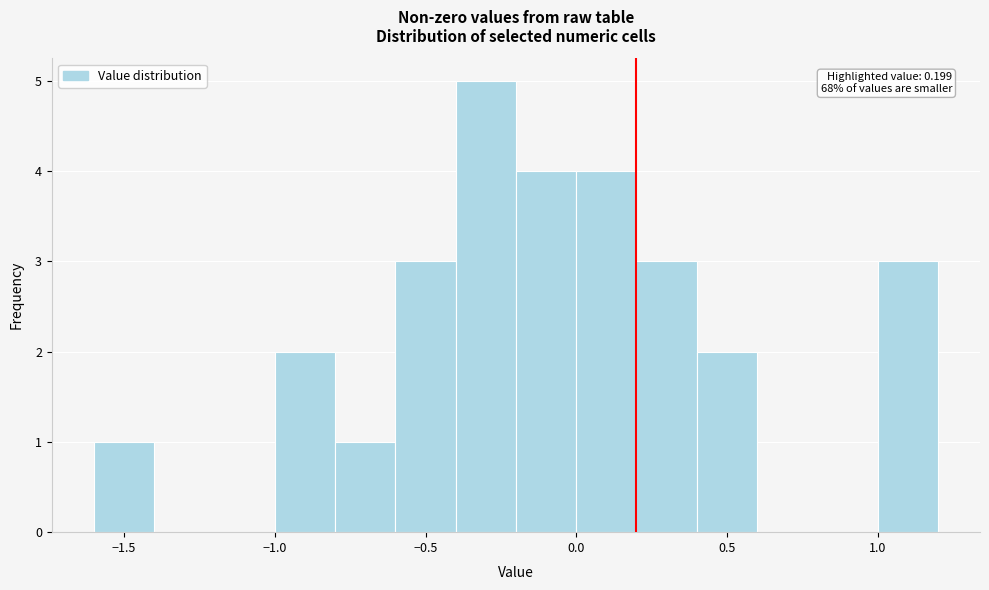

Which range on the x-axis has the tallest bar?

-0.4 to -0.2